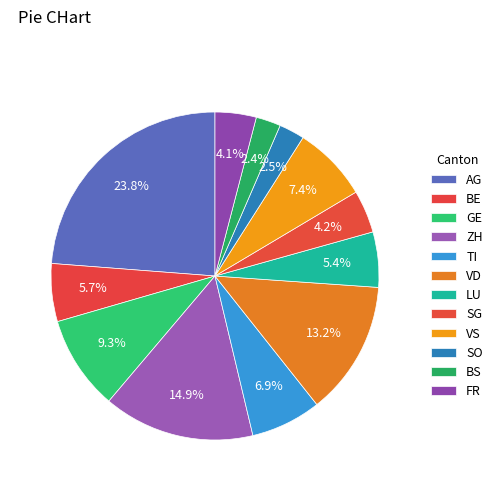

To the nearest percent, what portion does SG represent?

4%